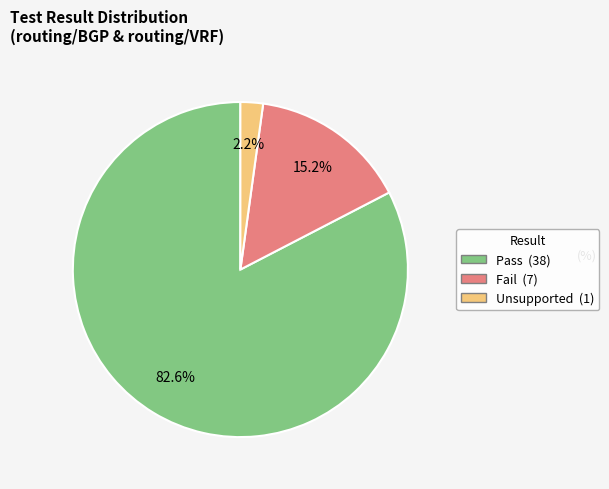

To the nearest percent, what is the average slice percentage?

33%